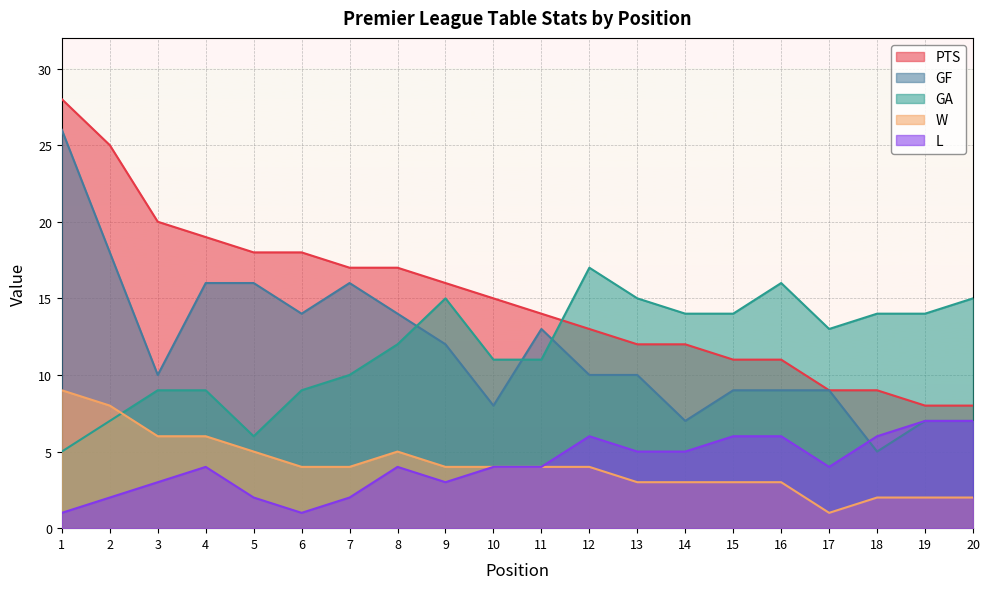

At which category is the sum across all series the highest?

1